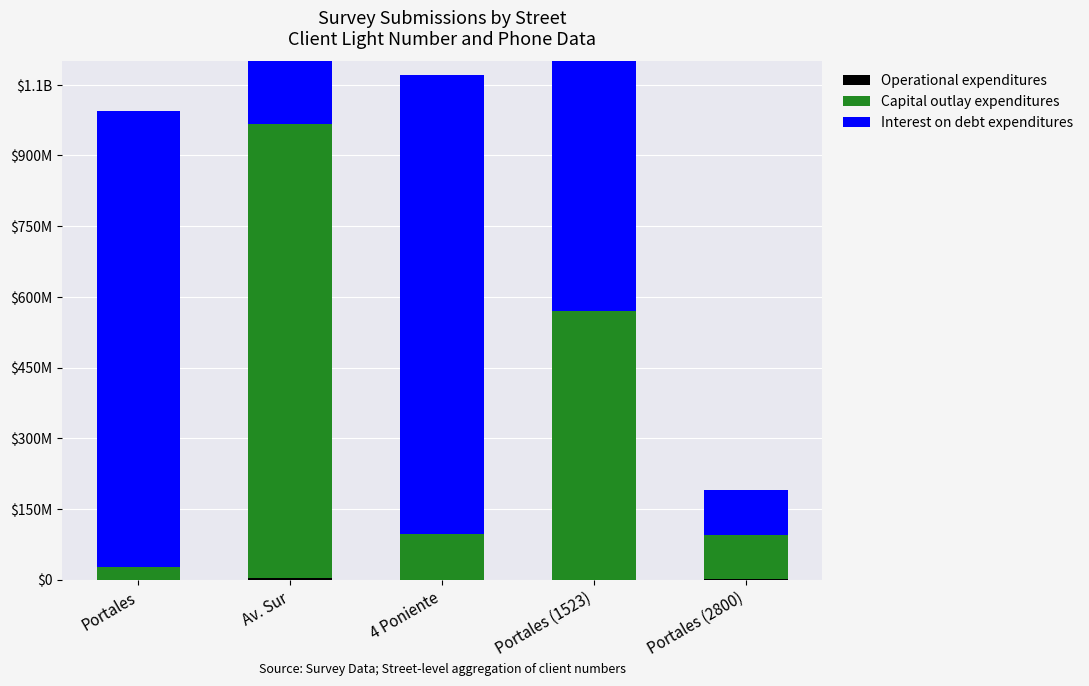

The value of Capital outlay expenditures at Portales (2800) is 94564654. True or false?

True